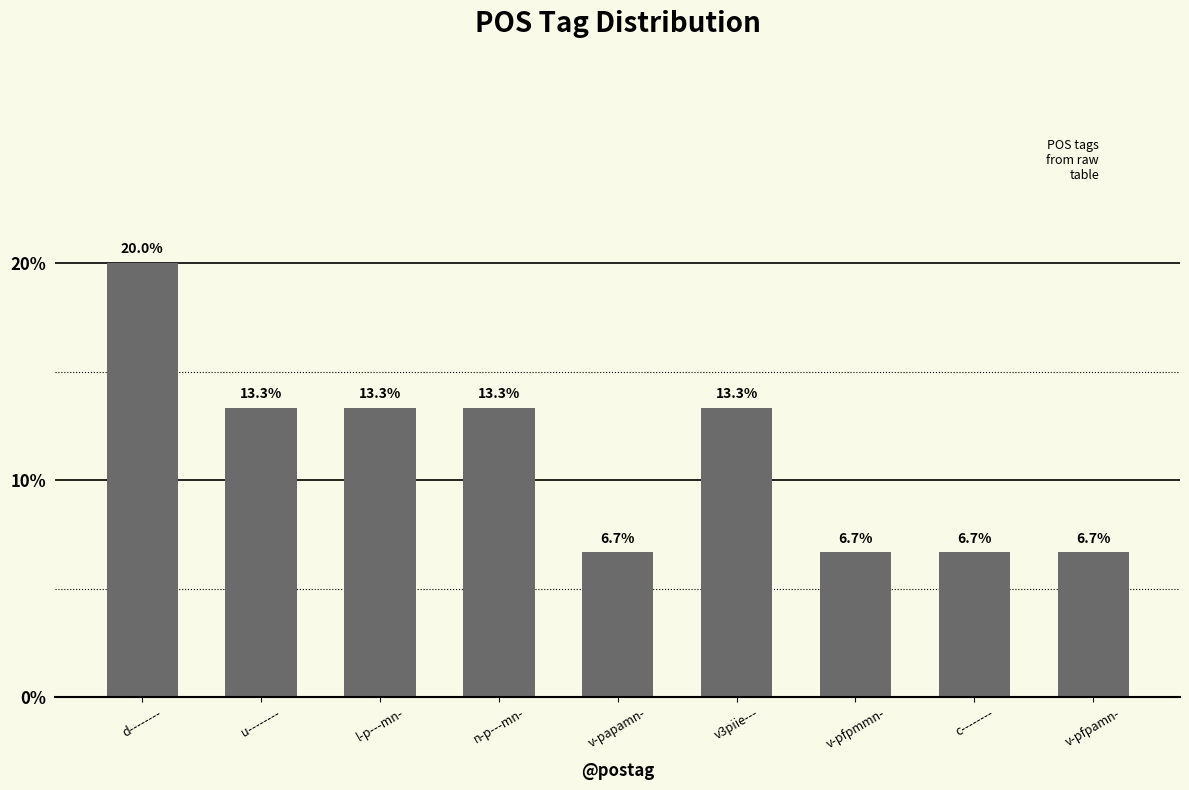

Reading left to right, extract all data points from this chart.

20.0	13.3	13.3	13.3	6.7	13.3	6.7	6.7	6.7